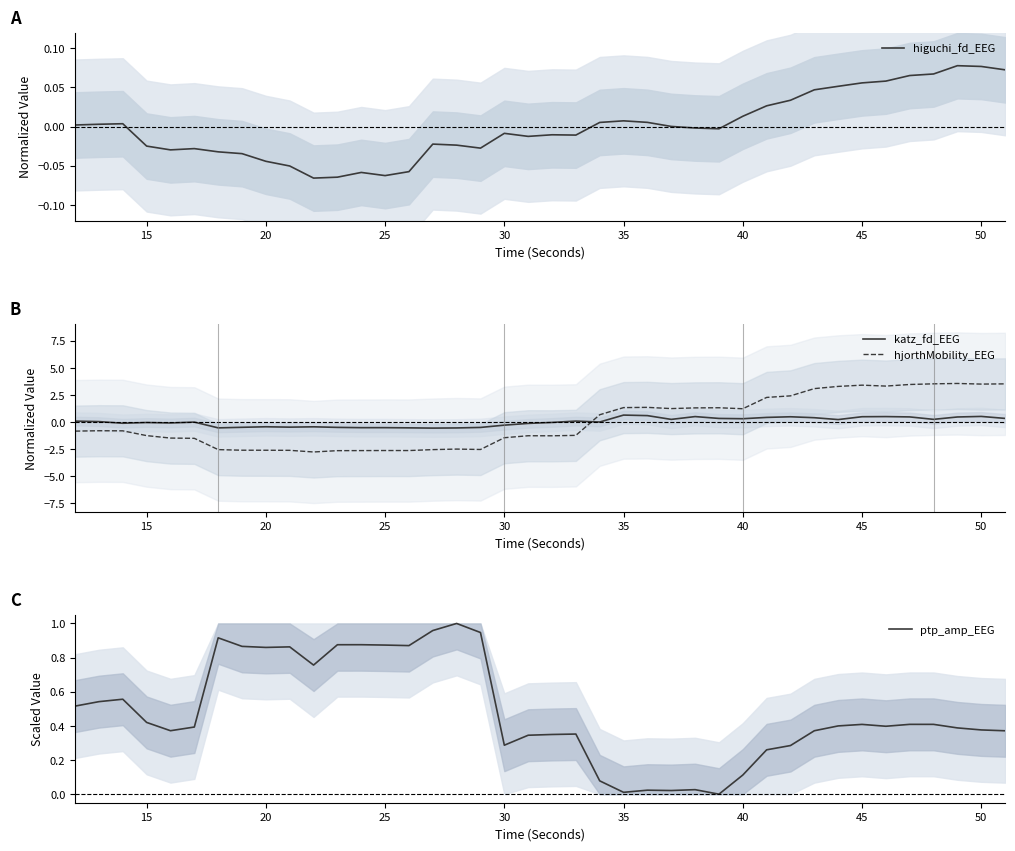

What are all the series names shown in the legend?

higuchi_fd_EEG, katz_fd_EEG, hjorthMobility_EEG, ptp_amp_EEG